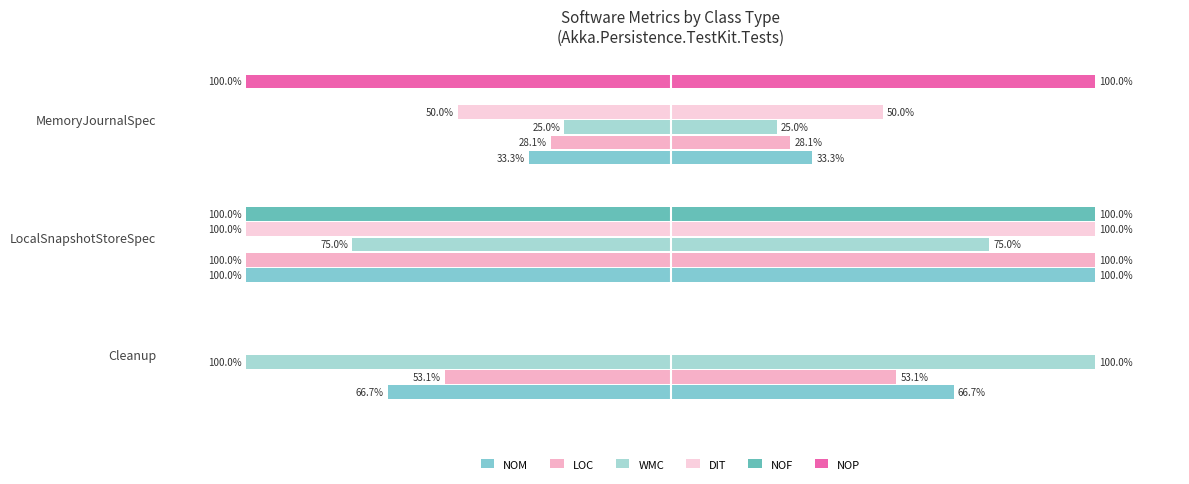

Reading left to right, list all the values displayed in this chart.

NOM: -66.7	-100.0	-33.3
LOC: -53.1	-100.0	-28.1
WMC: -100.0	-75.0	-25.0
DIT: 0.0	-100.0	-50.0
NOF: 0.0	-100.0	0.0
NOP: 0.0	0.0	-100.0